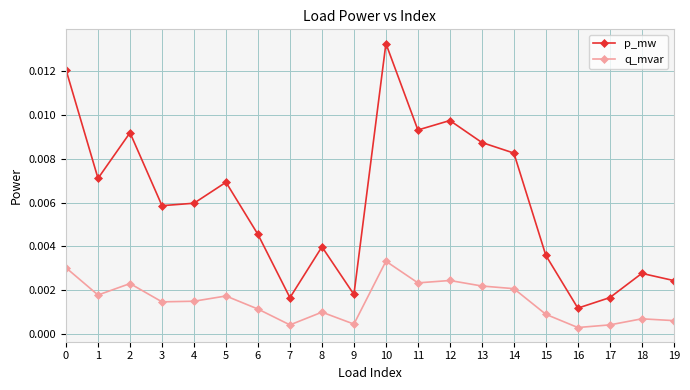

At which category does p_mw reach its first local peak?

2